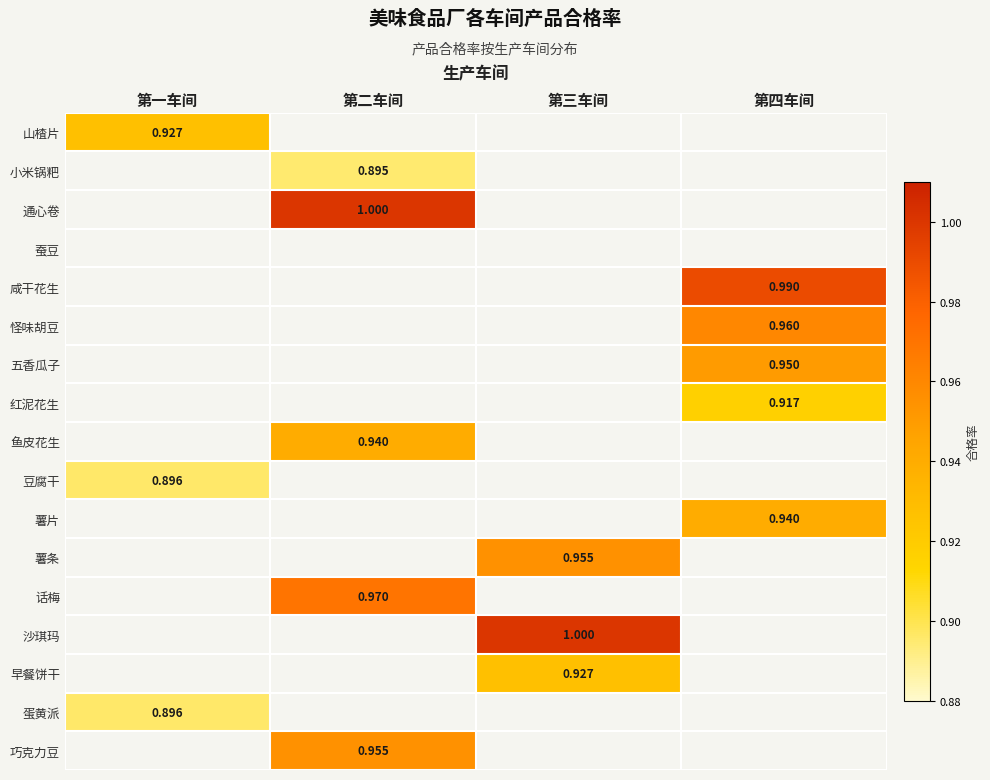

Rank the series at 第三车间 from highest to lowest value.

沙琪玛, 薯条, 早餐饼干, 山楂片, 小米锅粑, 通心卷, 蚕豆, 咸干花生, 怪味胡豆, 五香瓜子, 红泥花生, 鱼皮花生, 豆腐干, 薯片, 话梅, 蛋黄派, 巧克力豆